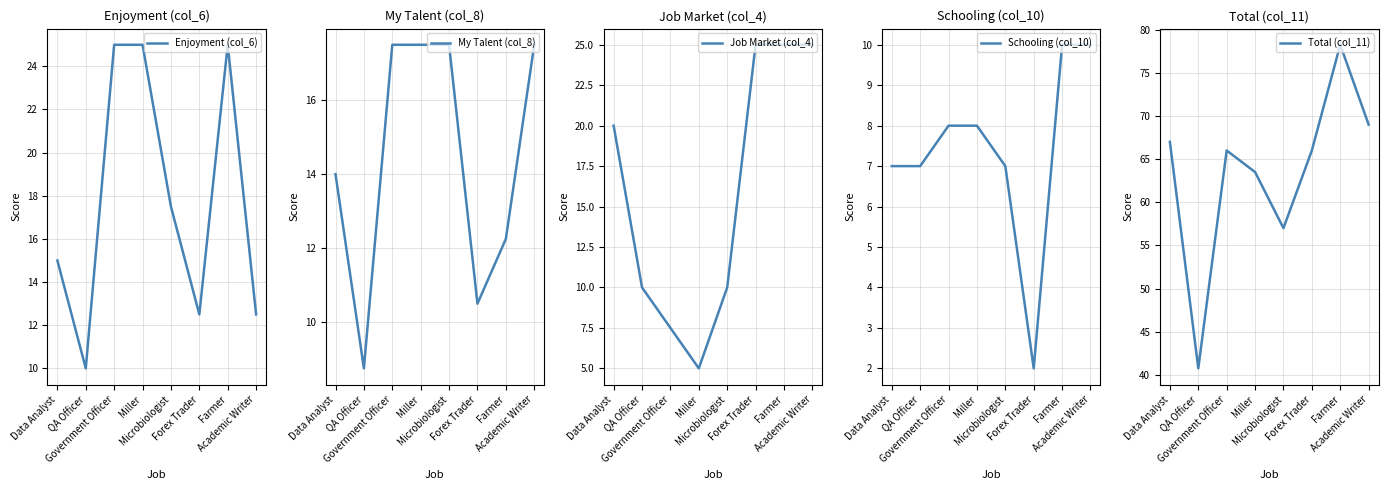

Between Forex Trader and Academic Writer, which series saw the biggest shift?

Schooling (col_10)